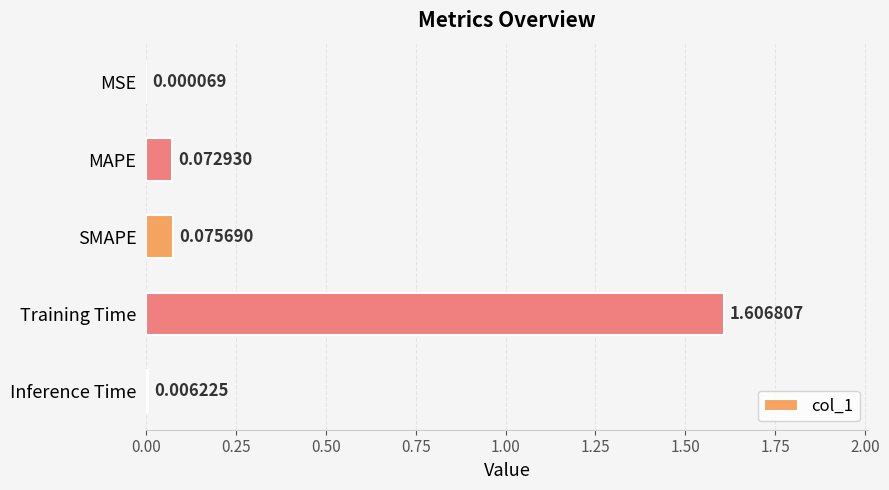

Does the chart contain stacked bars?

No